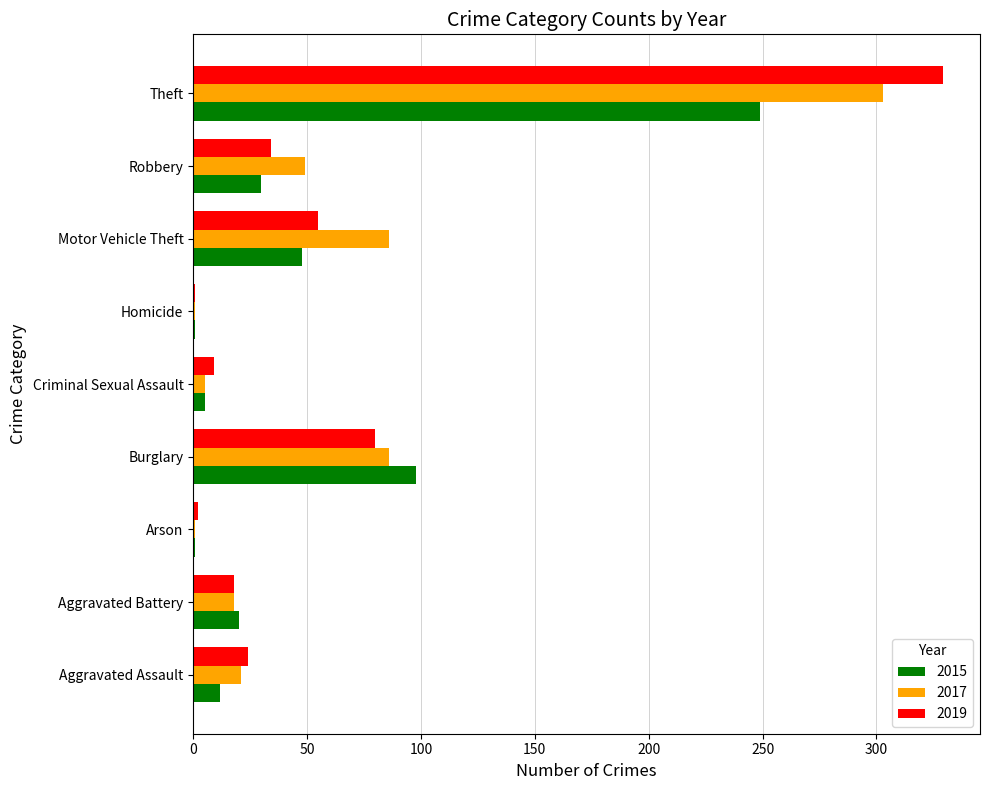

What value does the 2017 series have at Robbery?

49